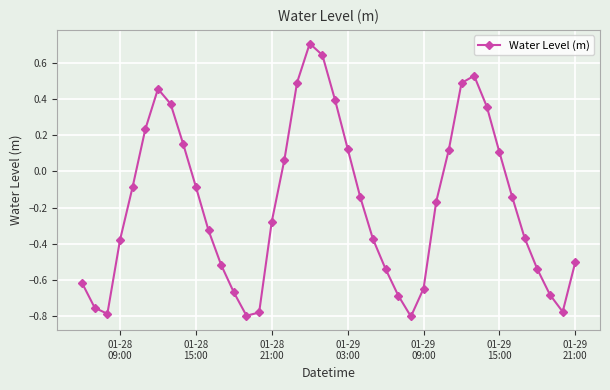

What is the maximum value shown in the chart?

0.7